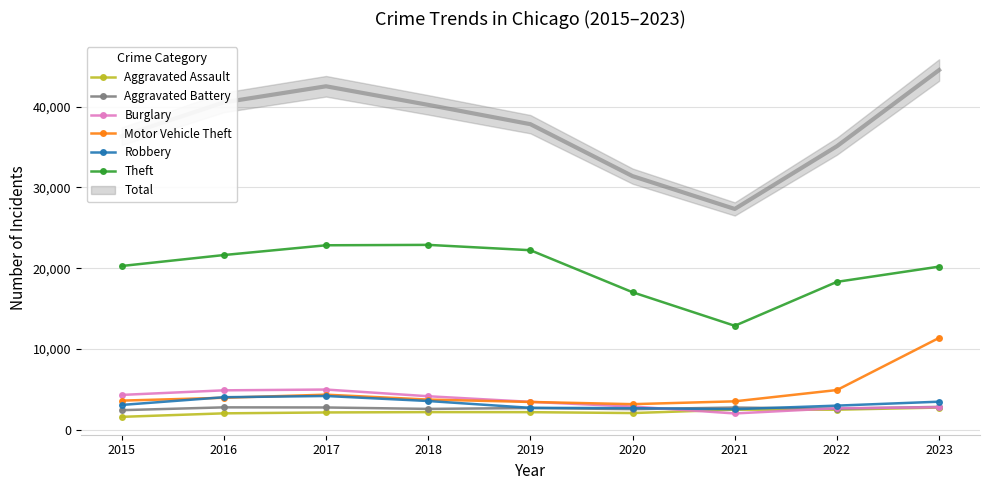

Where is the first local minimum for Robbery?

2021